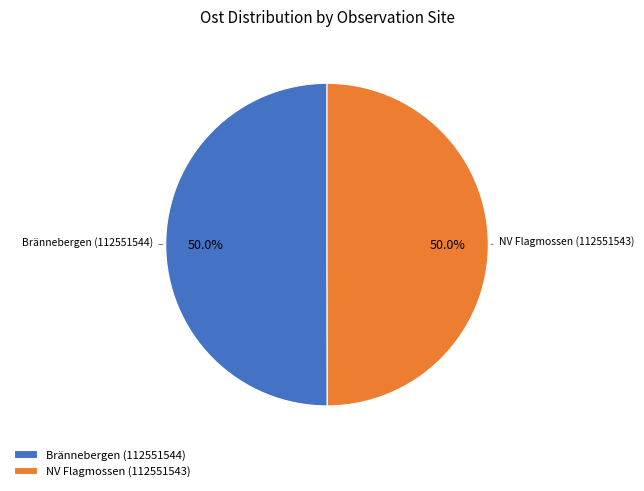

To the nearest percent, what is the combined percentage of NV Flagmossen (112551543) and Brännebergen (112551544)?

100%